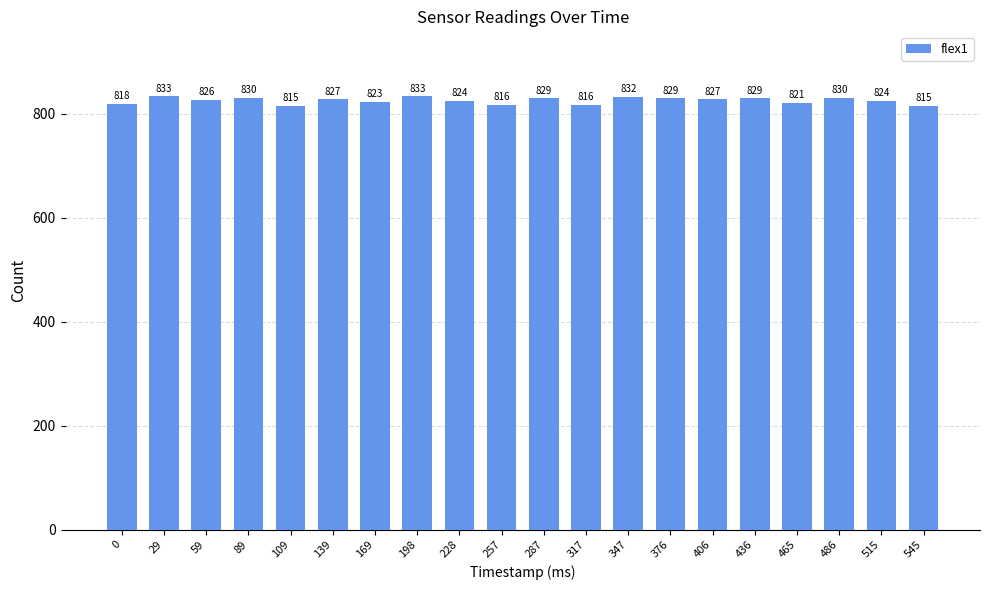

Is it true that the value at 287 is 829?

True